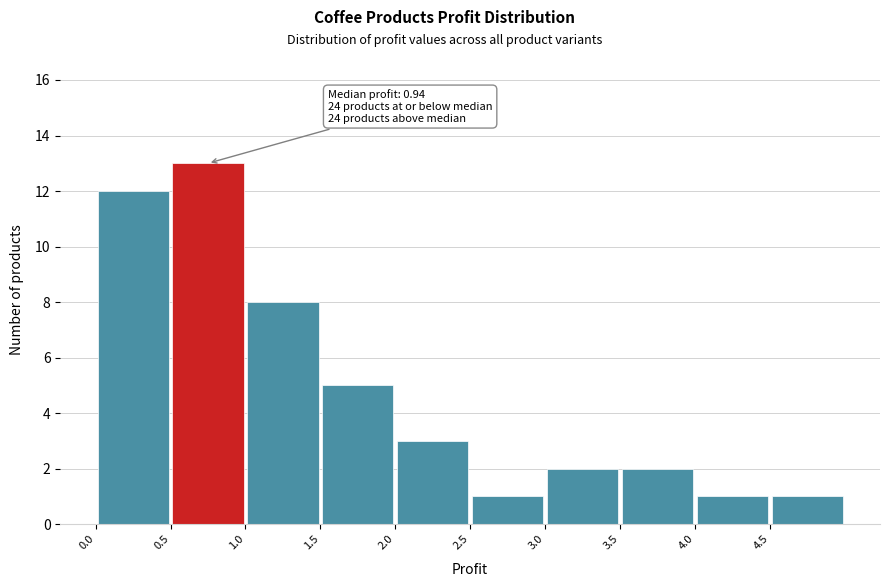

Which range on the x-axis has the tallest bar?

0.5 to 1.0